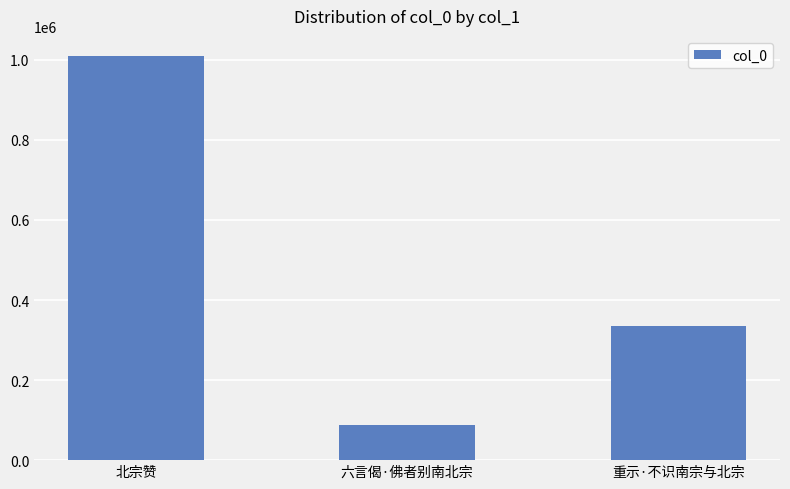

True or false: the data shows 180303 at 重示·不识南宗与北宗.

False